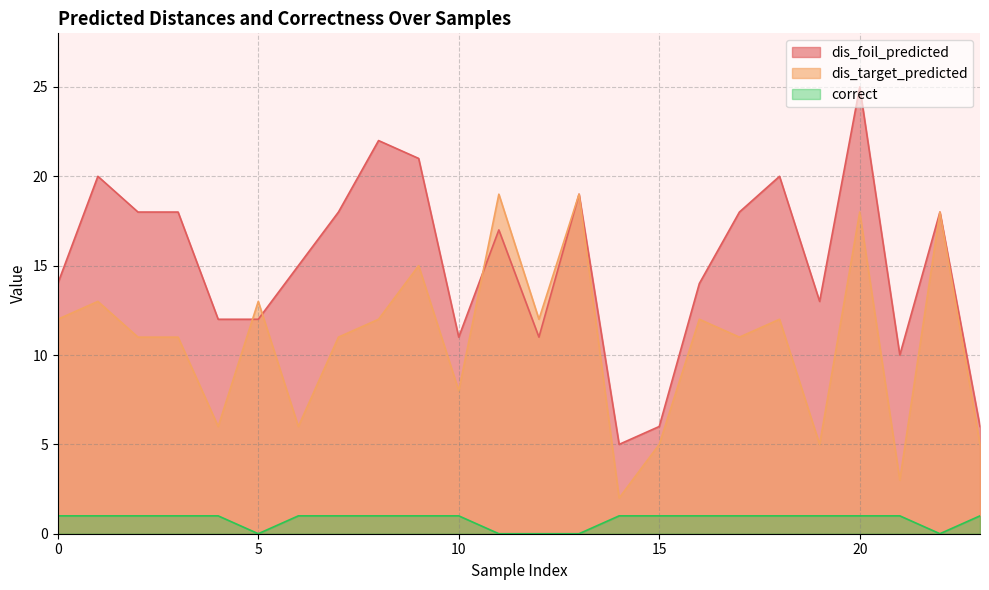

True or false: dis_target_predicted and dis_foil_predicted cross at least once.

True